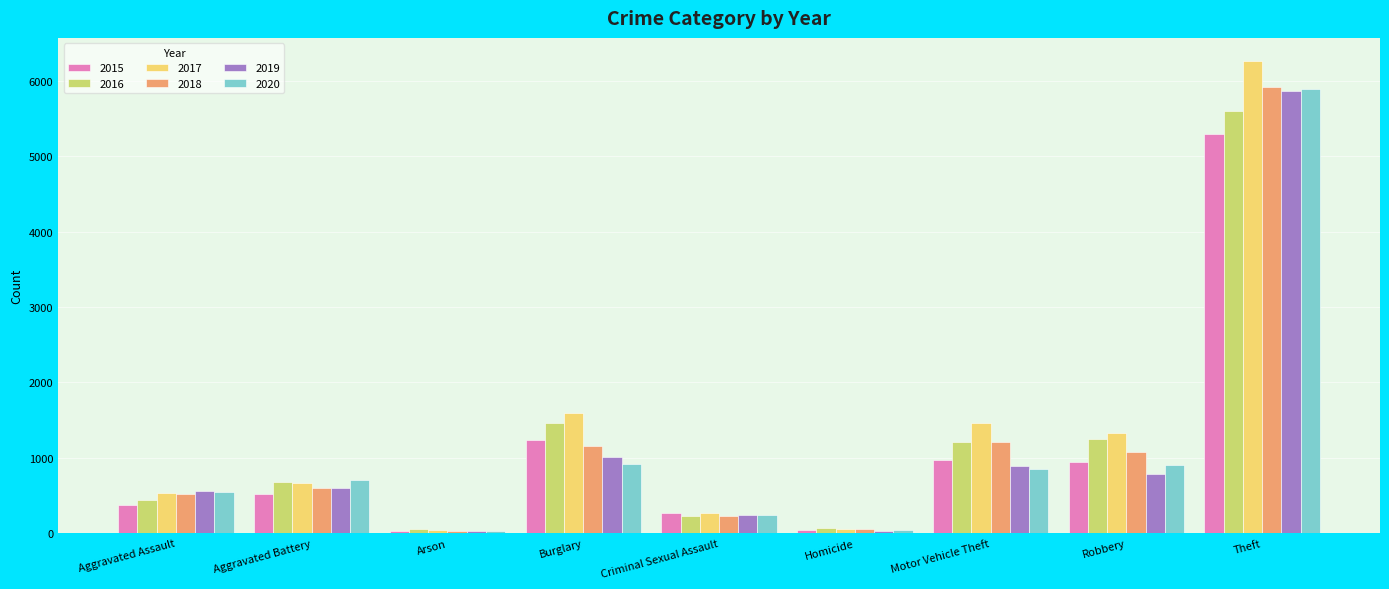

How many data points in 2020 are less than 709?

4